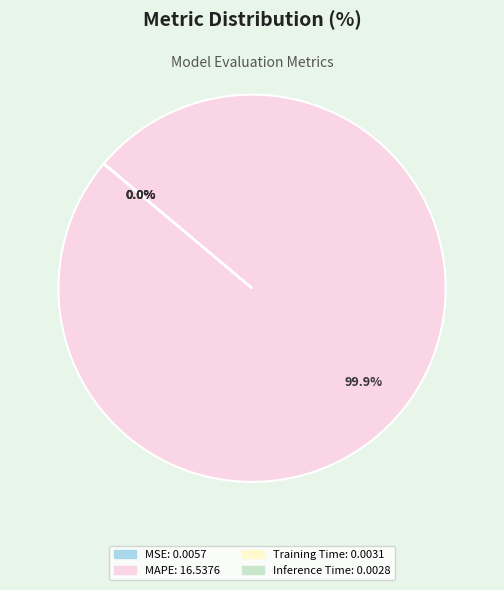

Which category has the biggest portion of the pie?

MAPE